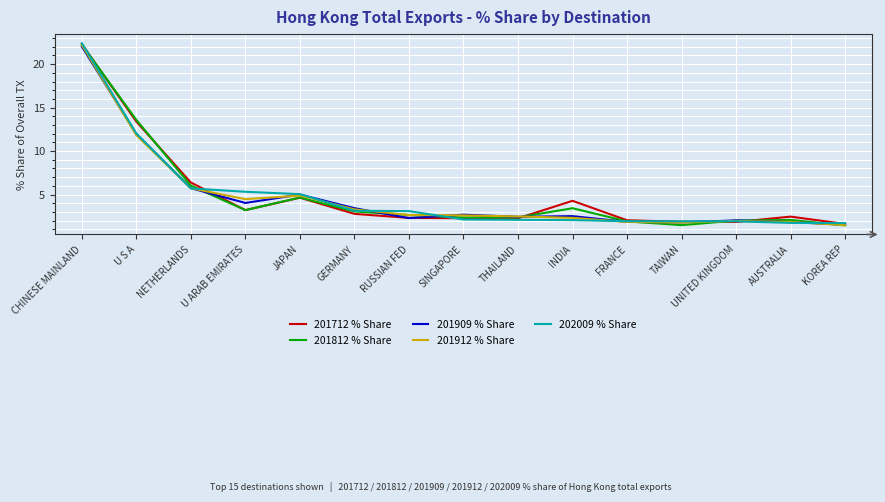

What is the total value across all series at GERMANY?

15.7